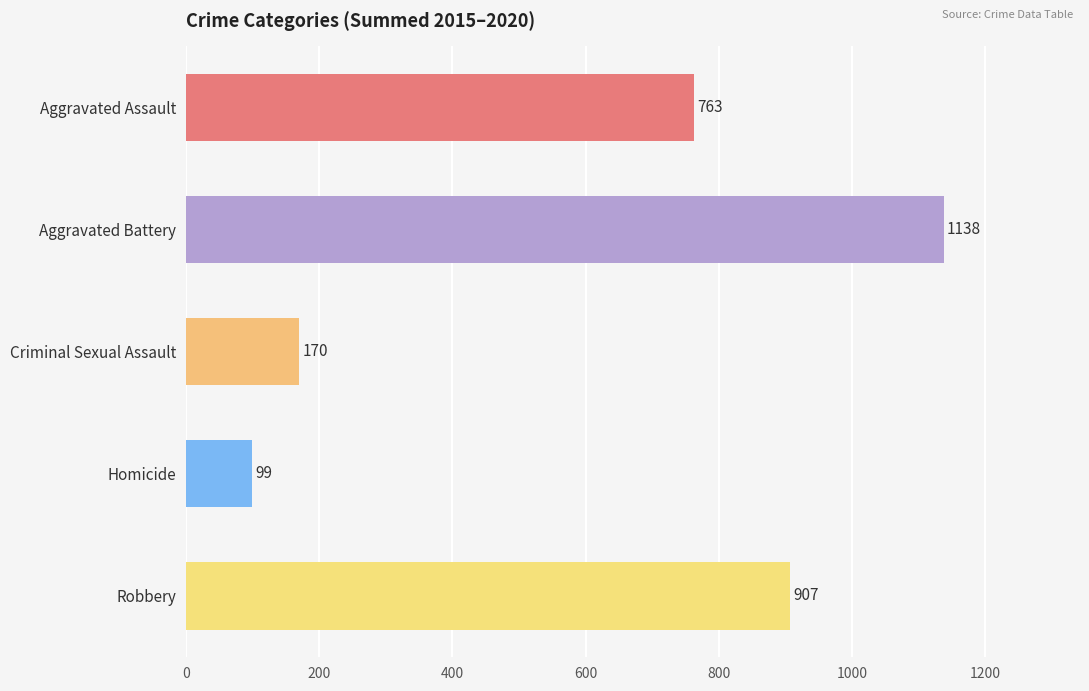

What is the change in value from Homicide to Robbery?

+808